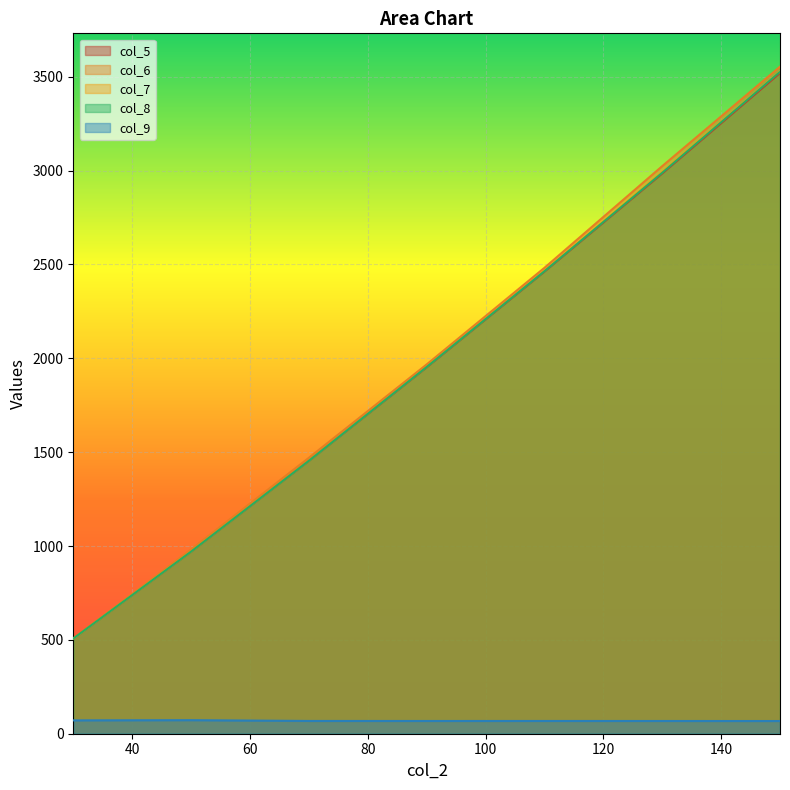

Count the number of categories in the chart.

7